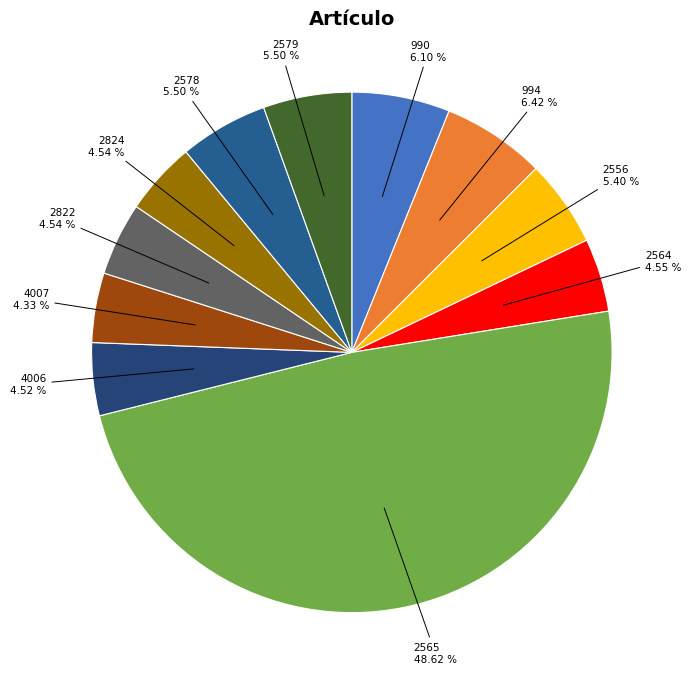

To the nearest percent, what portion does 4006 represent?

5%